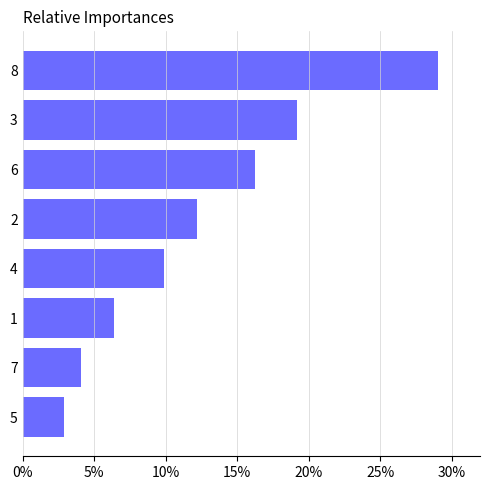

Reading bottom to top, list all the values displayed in this chart.

5=2.9	7=4.1	1=6.4	4=9.9	2=12.2	6=16.3	3=19.2	8=29.1